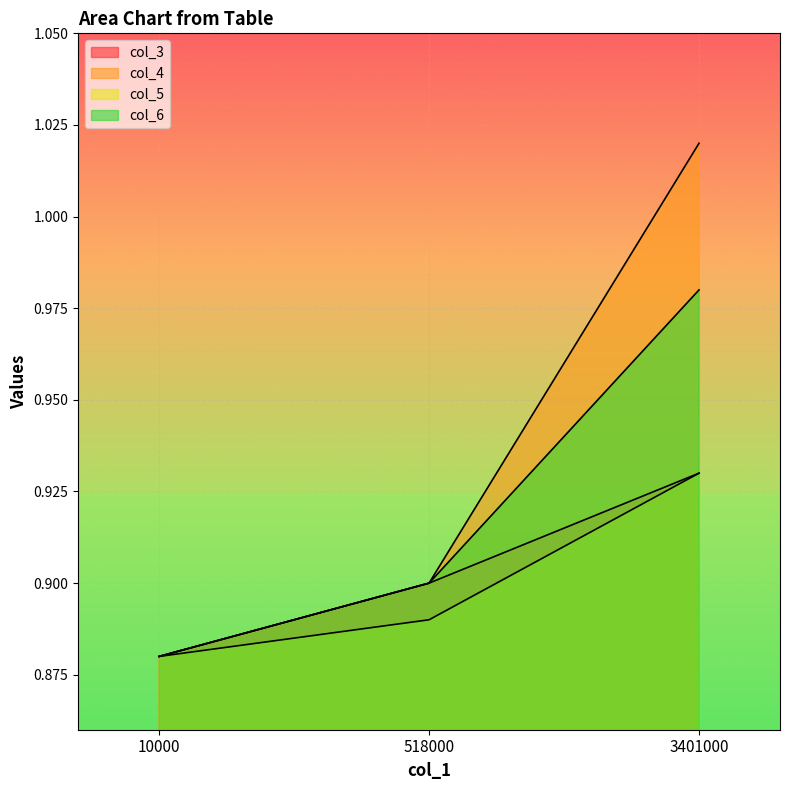

What is the difference between the highest and lowest values at 3401000?

0.1